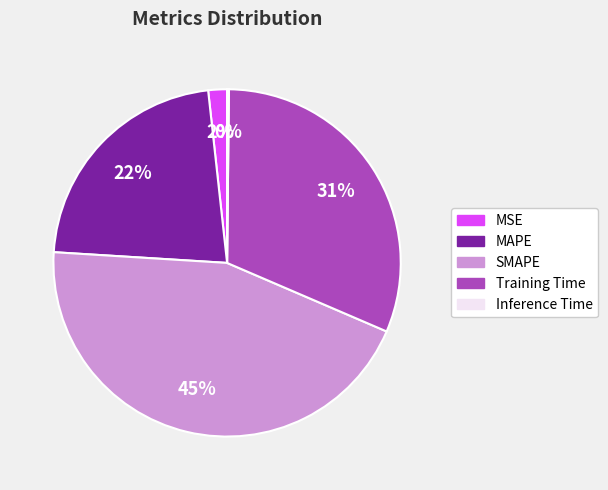

Between Training Time and MSE, which is larger?

Training Time